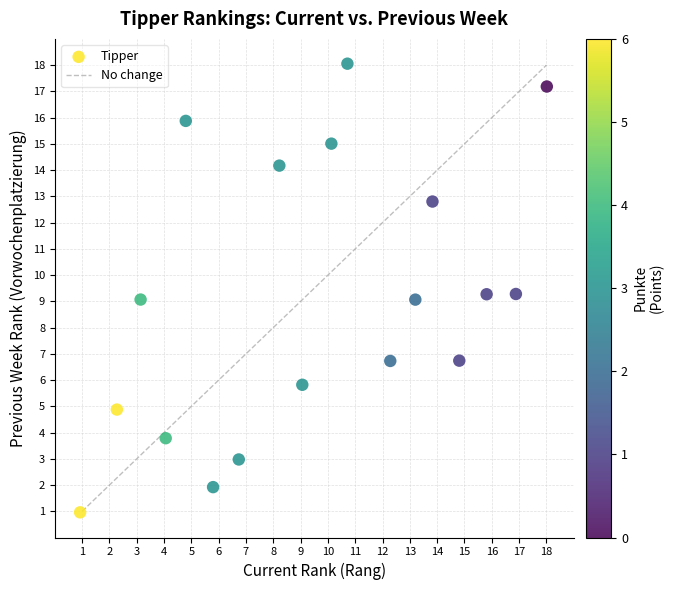

What is the range of X values (max minus min)?

17.1